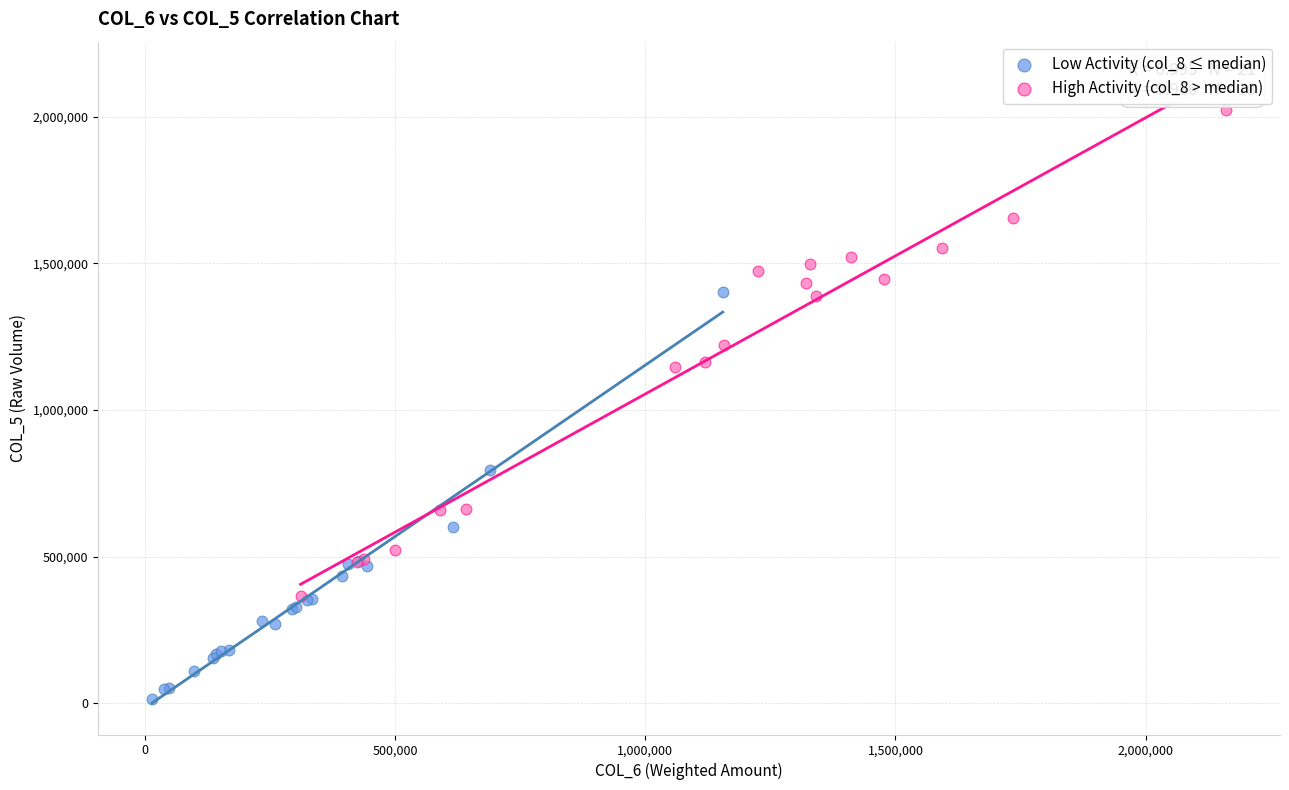

Which series reaches the minimum Y coordinate?

Low Activity (col_8 ≤ median)